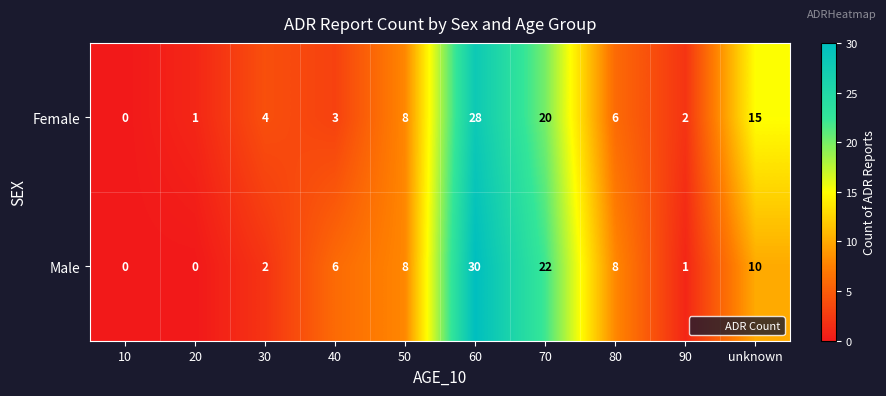

At which label is Male closest to 15?

unknown